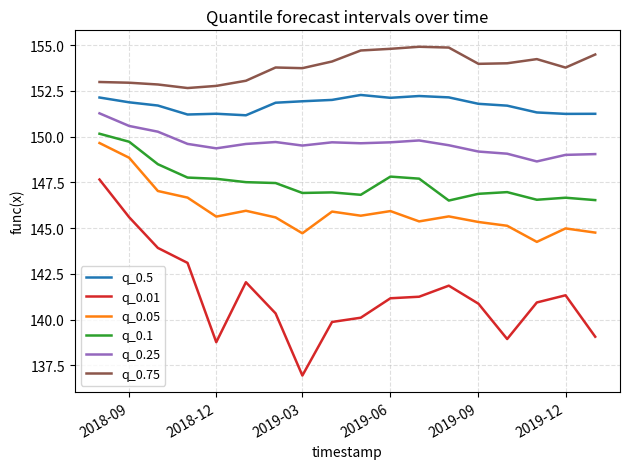

Which series has the largest total across all categories?

q_0.75